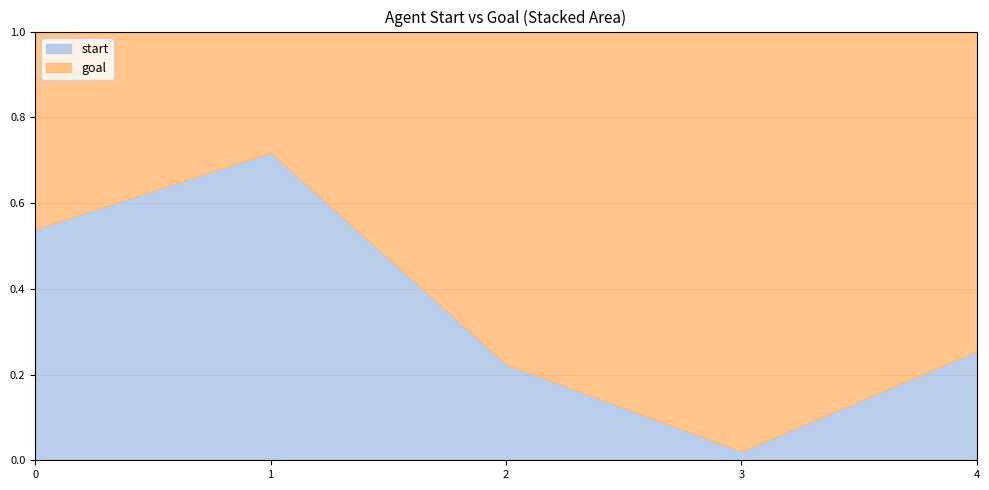

At which label is start closest to 0?

3